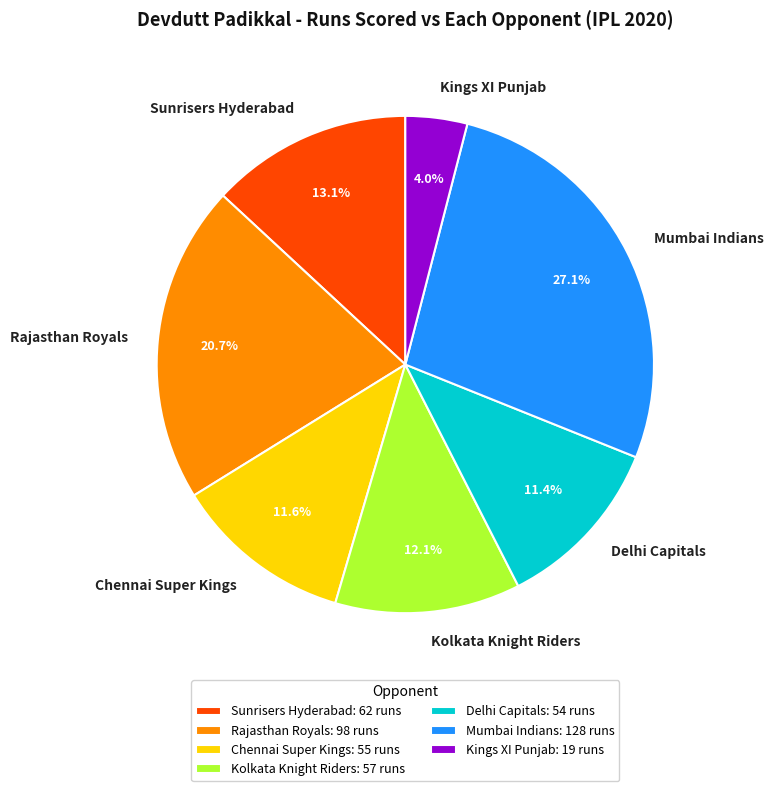

What percentage is NOT represented by Rajasthan Royals?

79.3%